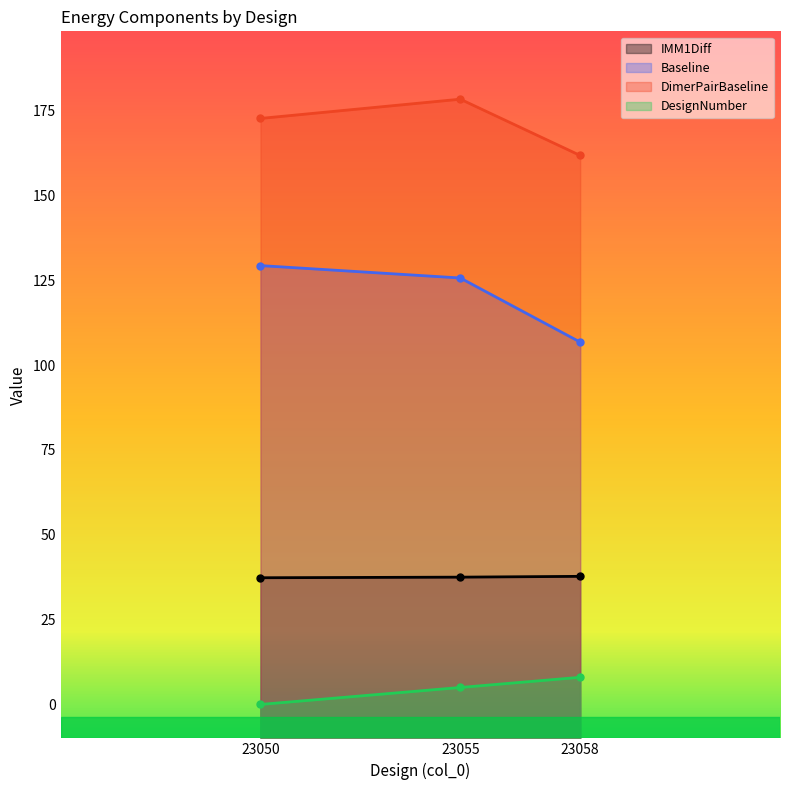

Does the chart display data point markers on the line(s)?

Yes